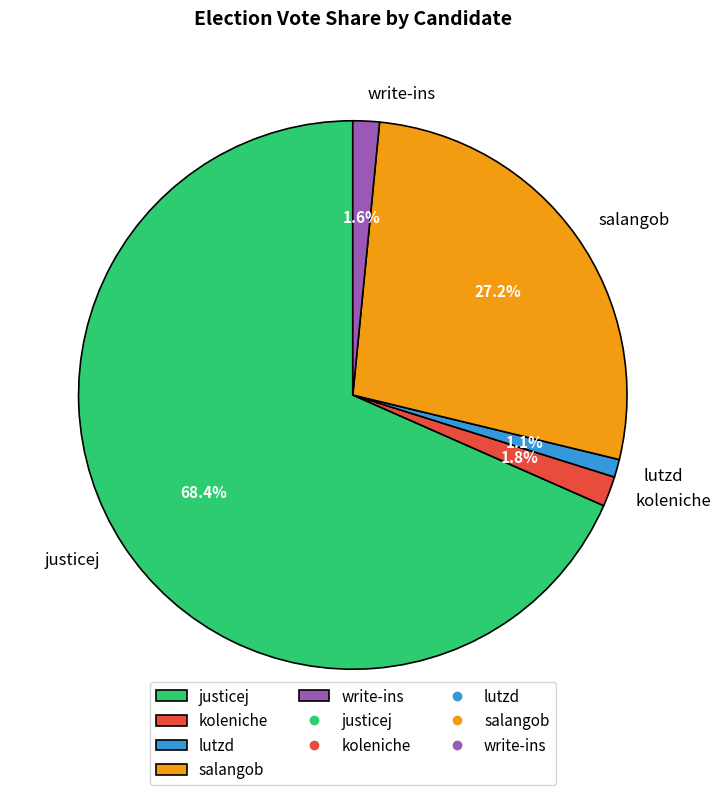

How many segments does this pie chart have?

5